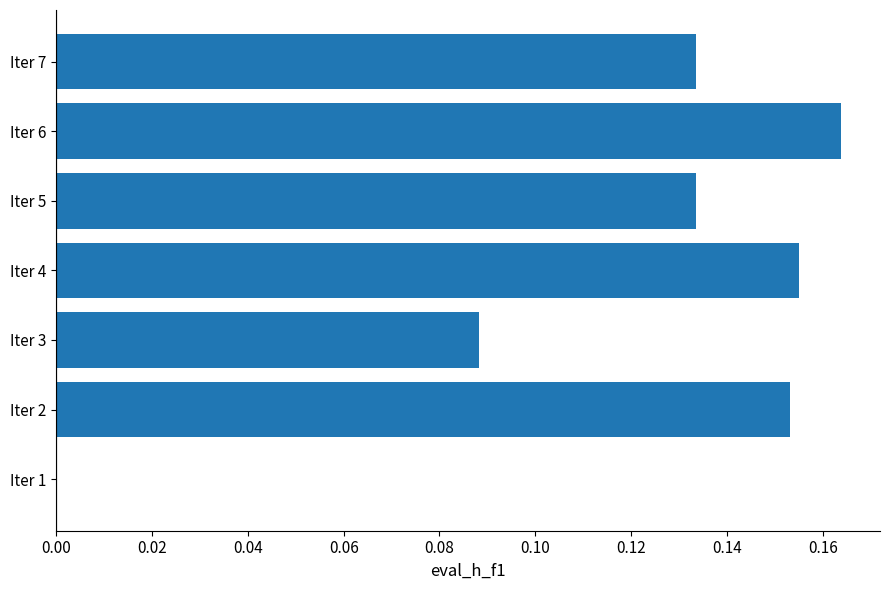

How many values are between 0 and 1?

7